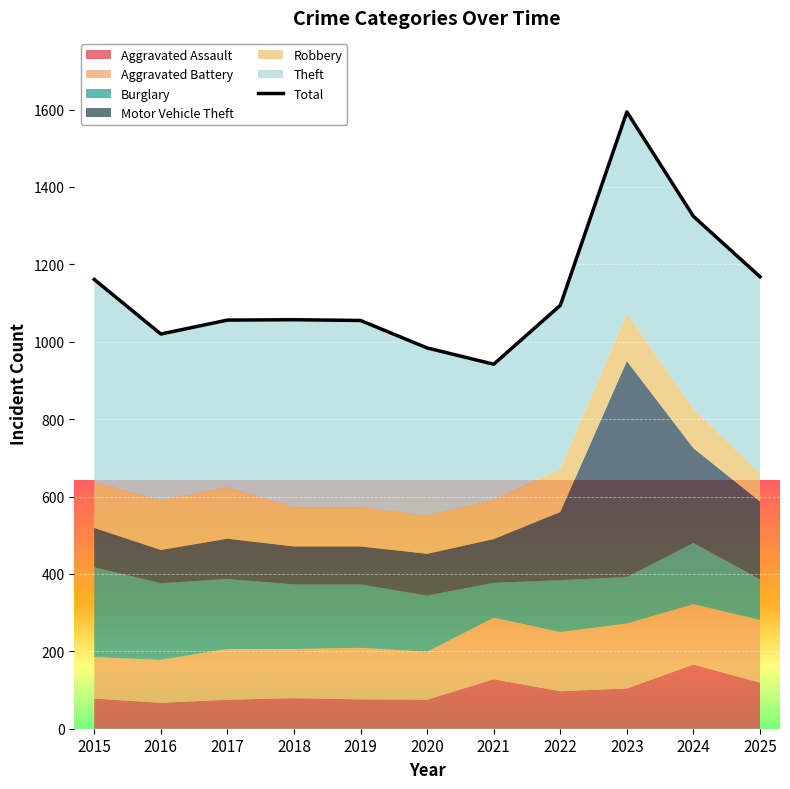

True or false: there are more than 1 points higher than both neighbors.

True